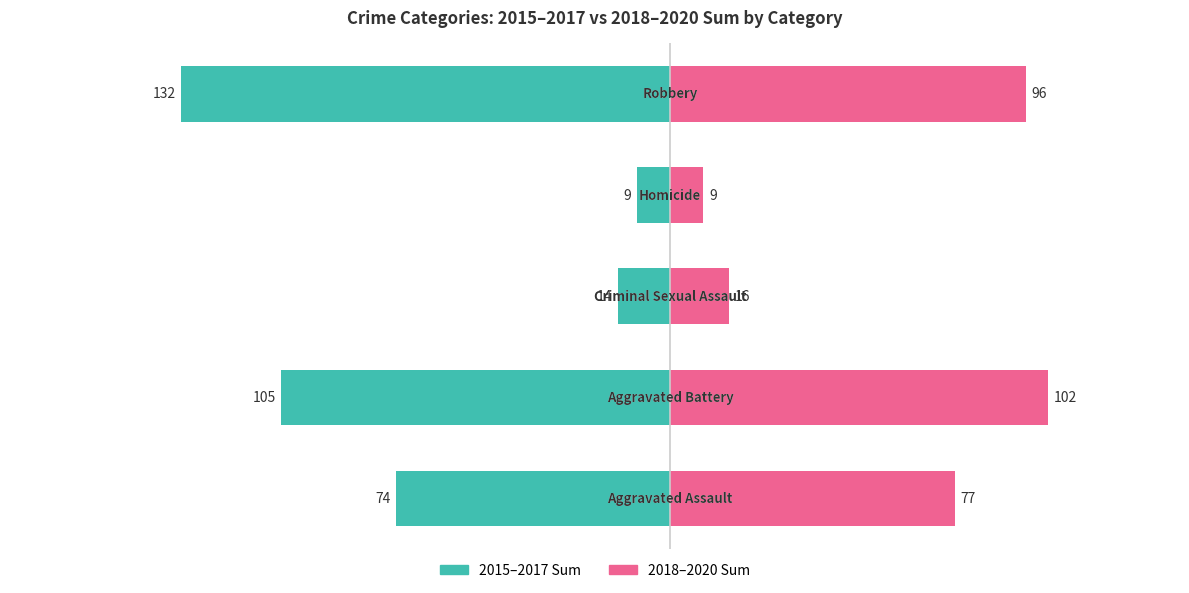

Reading left to right, what are all the values shown in this chart?

2015–2017 Sum: -74	-105	-14	-9	-132
2018–2020 Sum: 77	102	16	9	96